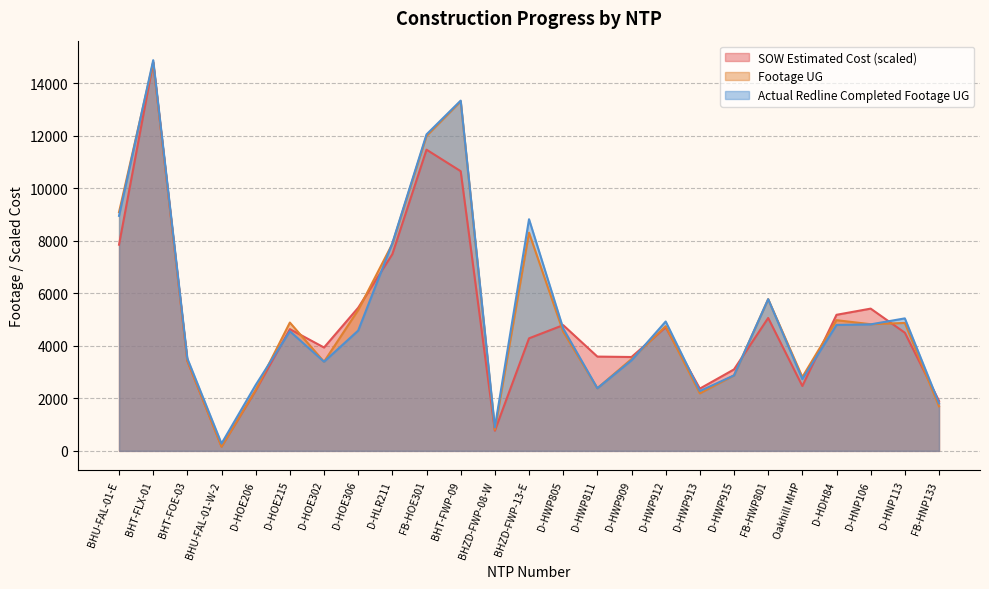

Between D-HOE215 and FB-HOE301, which series saw the biggest shift?

Actual Redline Completed Footage UG